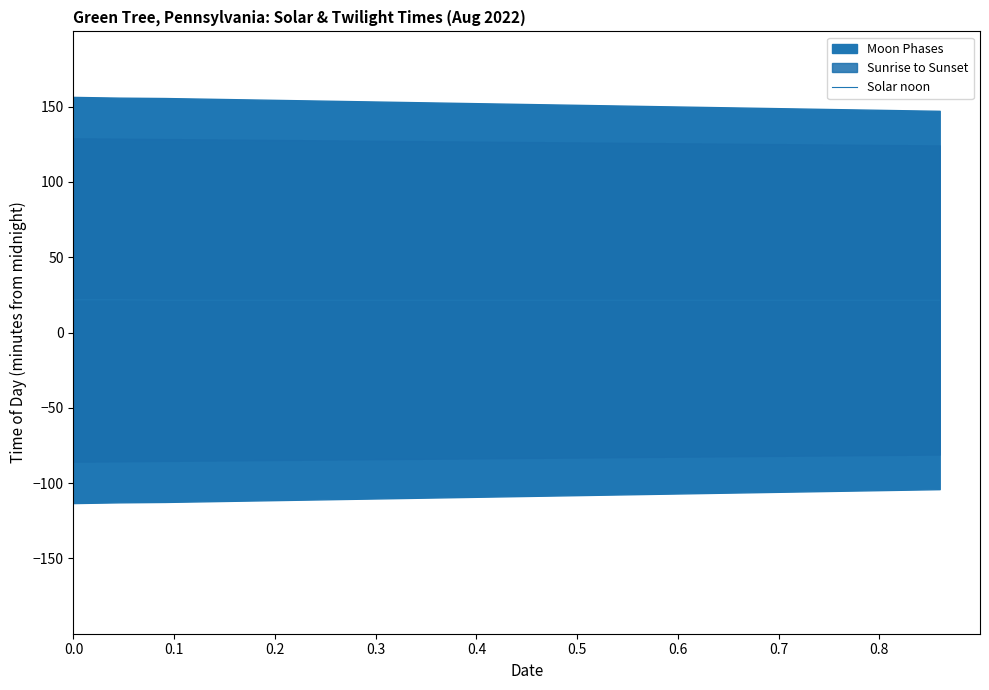

Is it true that the value at 0.2 is 21.5?

True